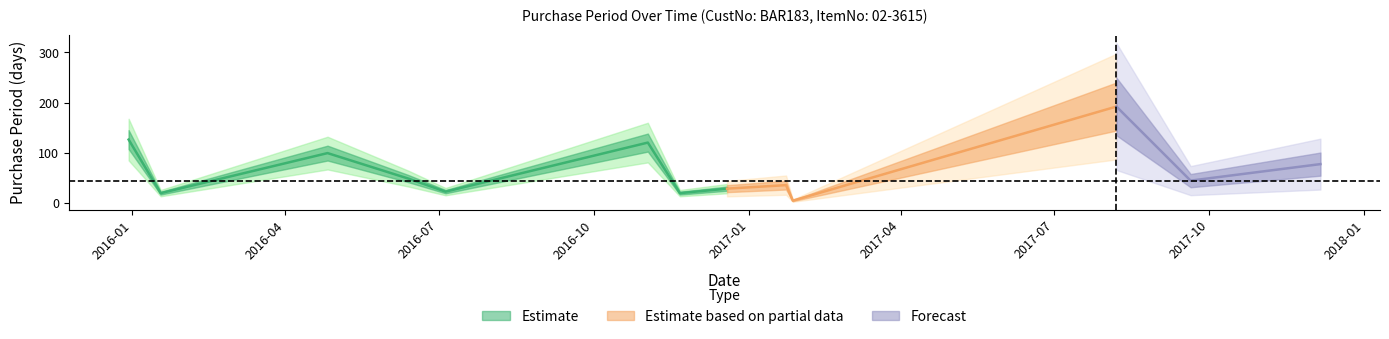

What is the average value?

64